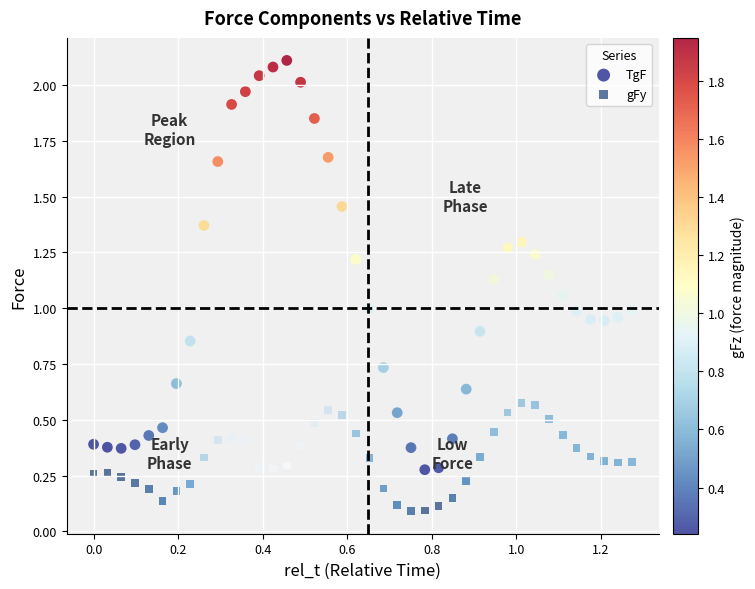

Which series reaches the minimum Y coordinate?

gFy